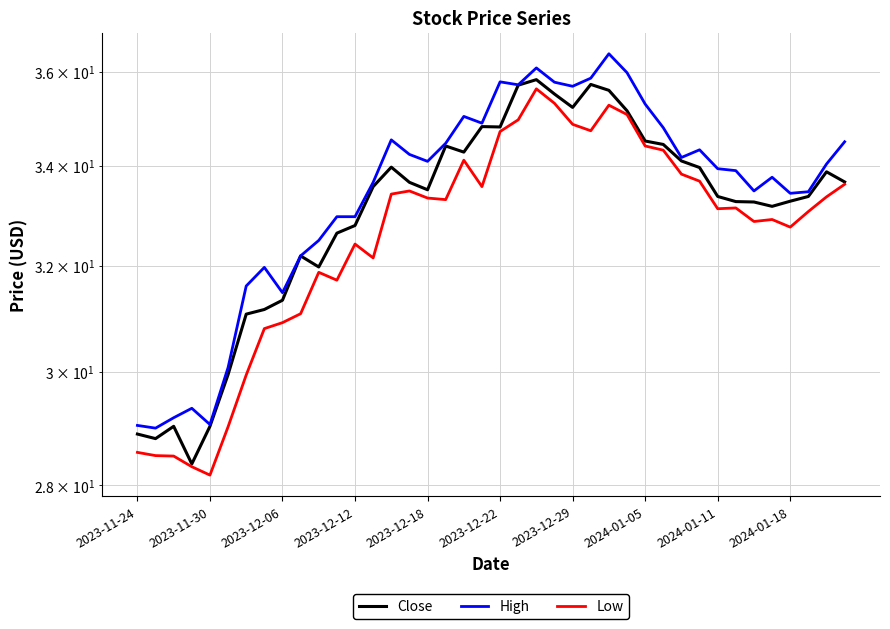

True or false: Close and Low cross at least once.

False